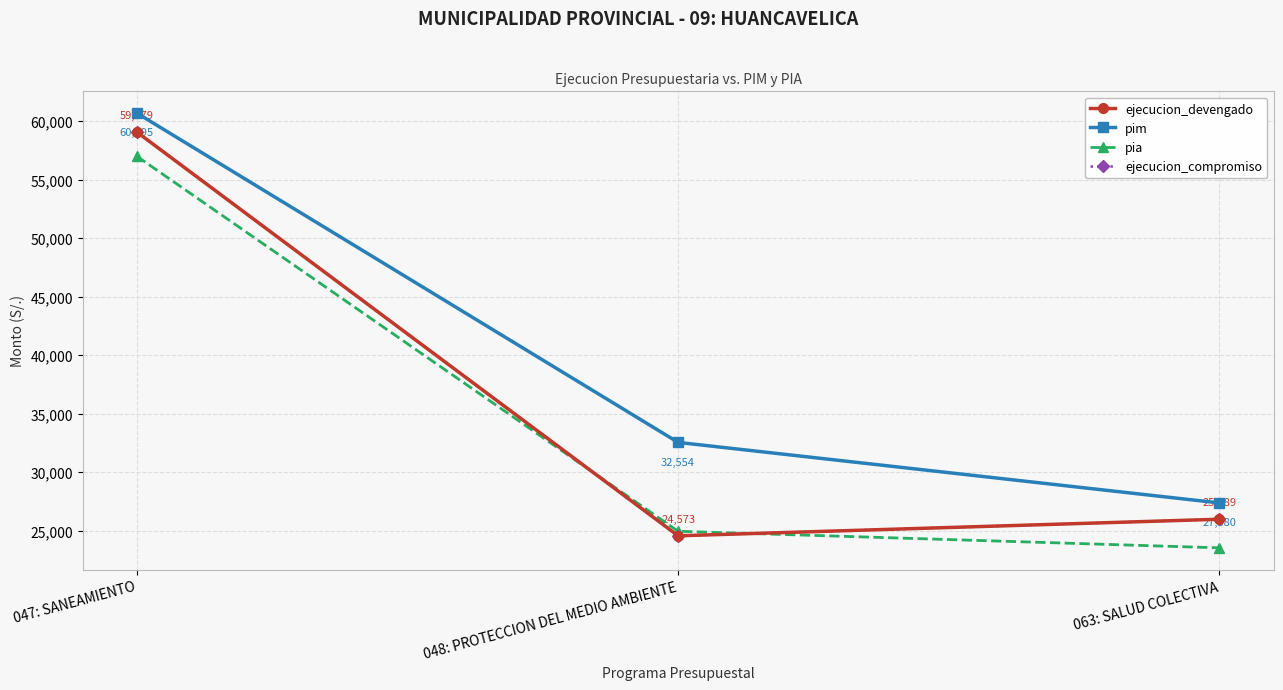

Reading left to right, what are all the values shown in this chart?

ejecucion_devengado: 047: SANEAMIENTO=59079	048: PROTECCION DEL MEDIO AMBIENTE=24573	063: SALUD COLECTIVA=25989
pim: 047: SANEAMIENTO=60695	048: PROTECCION DEL MEDIO AMBIENTE=32554	063: SALUD COLECTIVA=27380
pia: 047: SANEAMIENTO=57007	048: PROTECCION DEL MEDIO AMBIENTE=24961	063: SALUD COLECTIVA=23544
ejecucion_compromiso: 047: SANEAMIENTO=59079	048: PROTECCION DEL MEDIO AMBIENTE=24573	063: SALUD COLECTIVA=25989